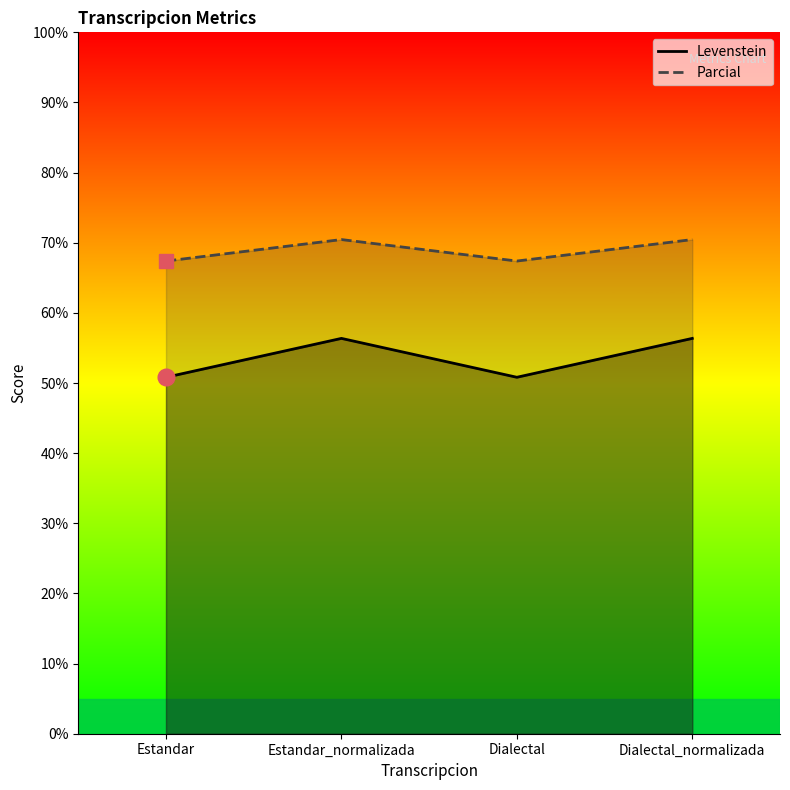

Reading left to right, what are all the values shown in this chart?

Levenstein: Estandar=50.8	Estandar_normalizada=56.4	Dialectal=50.8	Dialectal_normalizada=56.4
Parcial: Estandar=67.4	Estandar_normalizada=70.5	Dialectal=67.4	Dialectal_normalizada=70.5